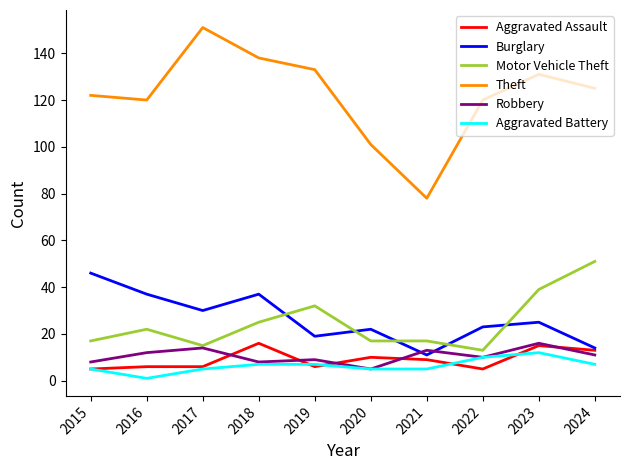

After their last crossing, which series has the higher values: Aggravated Battery or Aggravated Assault?

Aggravated Assault